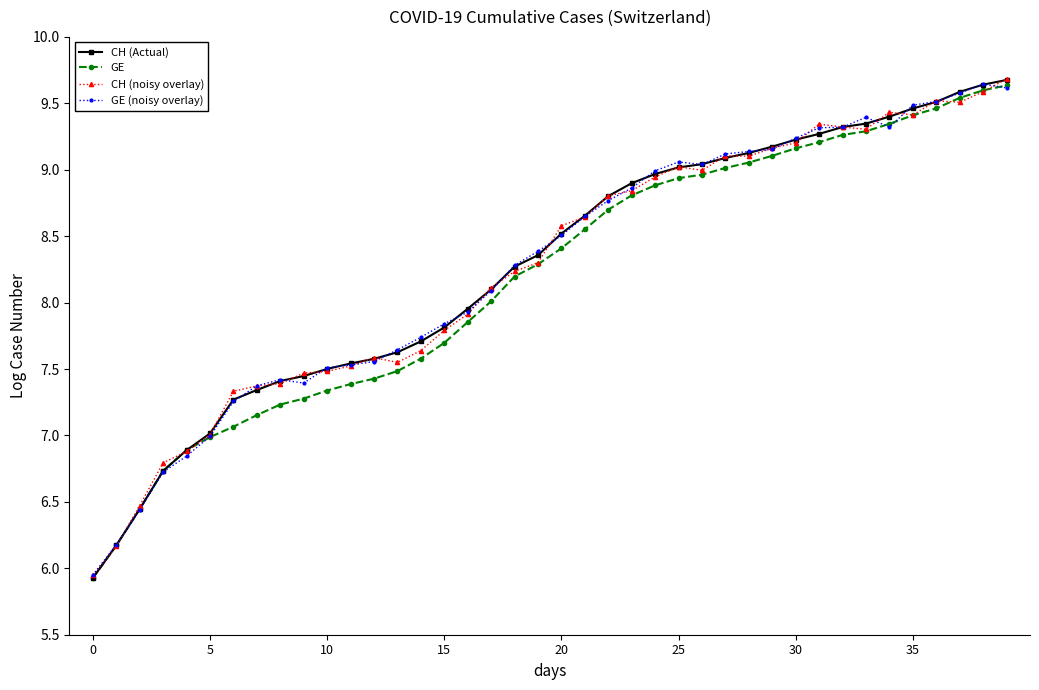

Which series has the widest spread of values?

CH (Actual)